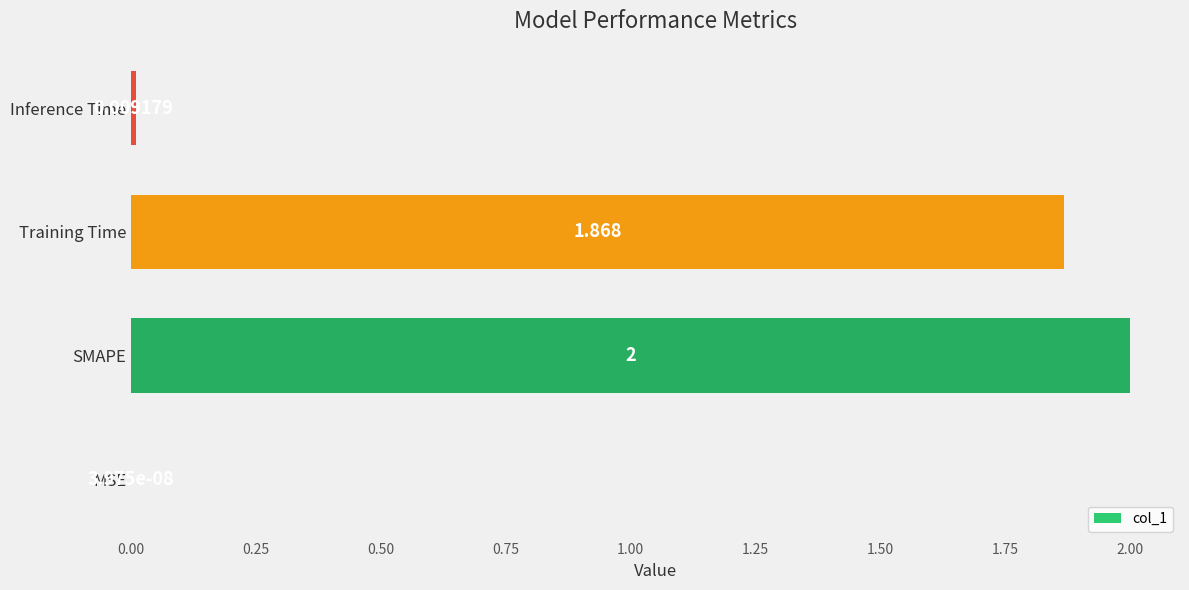

Which category has the highest value across all series?

SMAPE